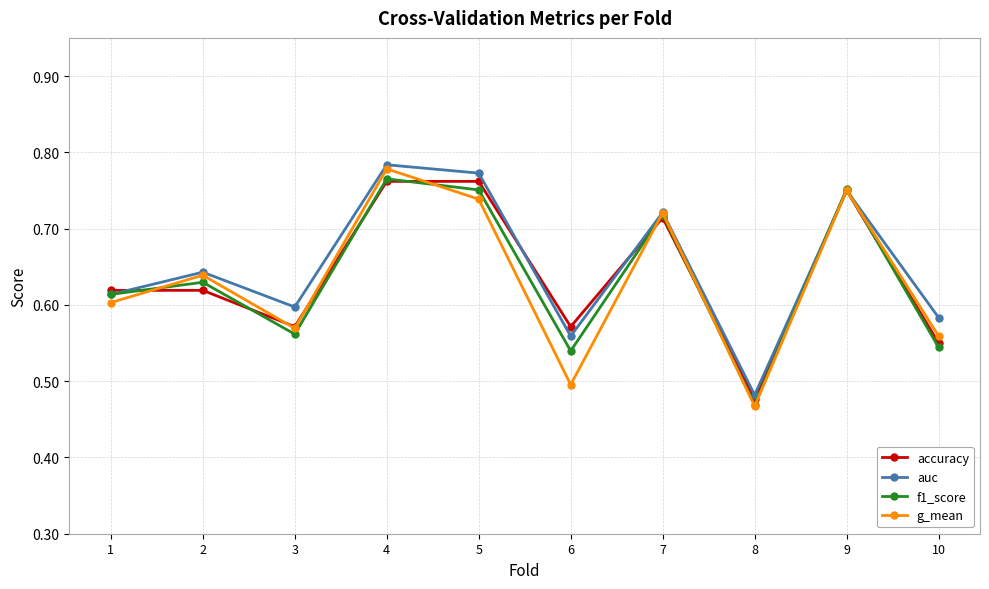

At which category does accuracy reach its first local valley?

3